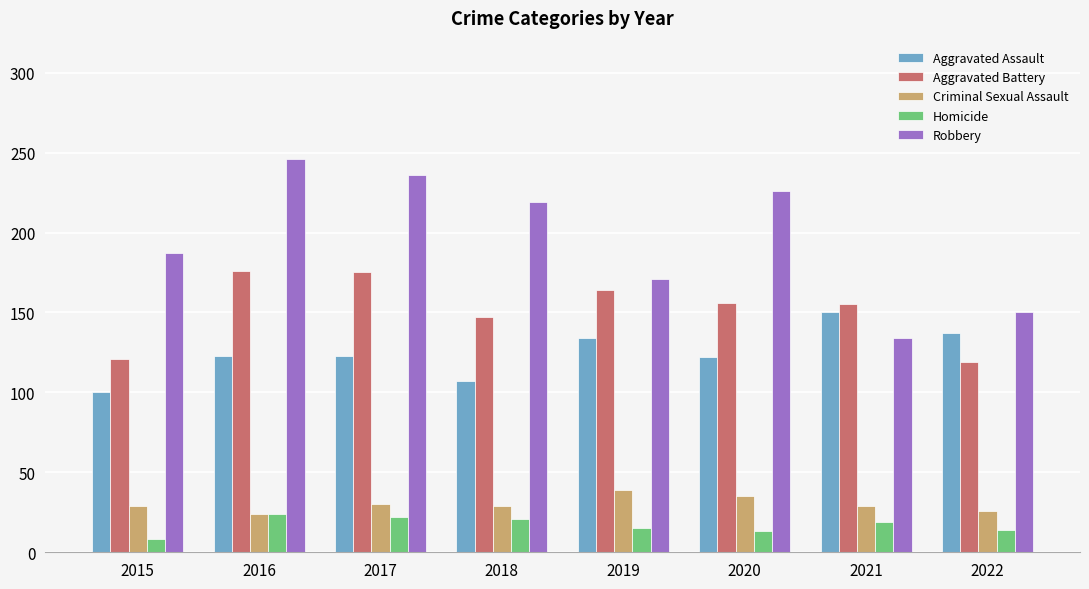

What is the greatest value displayed?

246